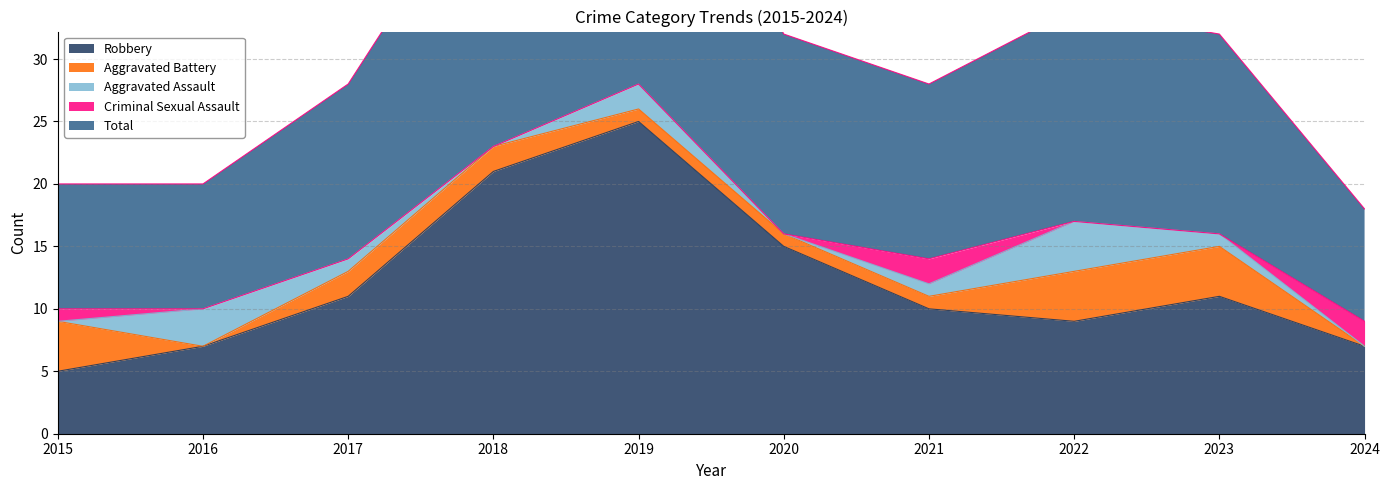

What is the spread (max minus min) of values at 2022?

17